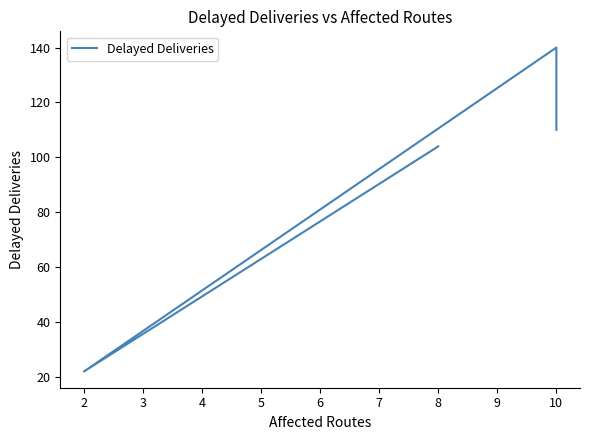

Reading left to right, extract all data points from this chart.

110	140	22	104